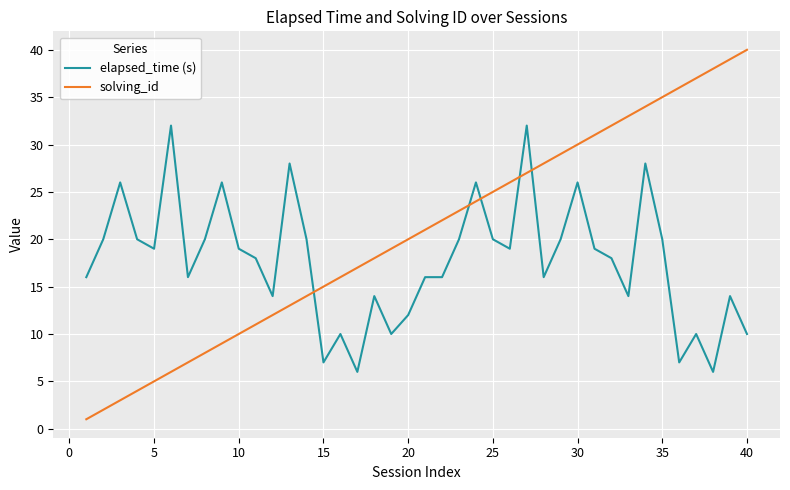

What is the average value of the elapsed_time (s) series?

18